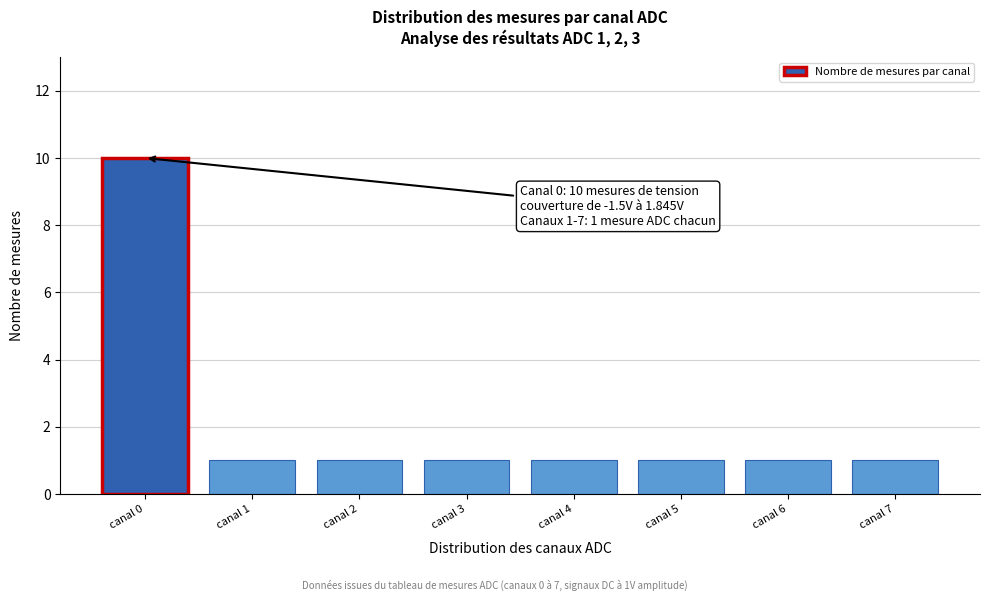

Reading left to right, list all the values displayed in this chart.

canal 0=10	canal 1=1	canal 2=1	canal 3=1	canal 4=1	canal 5=1	canal 6=1	canal 7=1